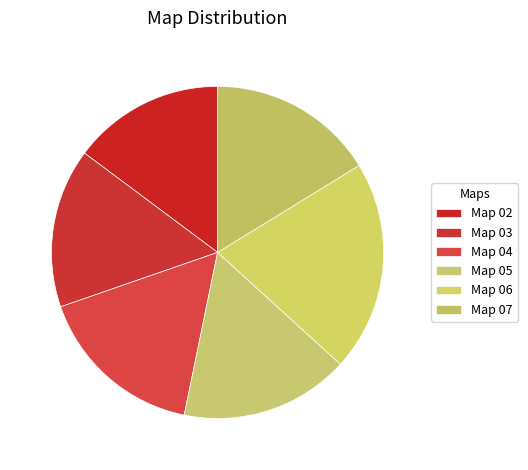

To the nearest percent, what portion does Map 07 represent?

16%